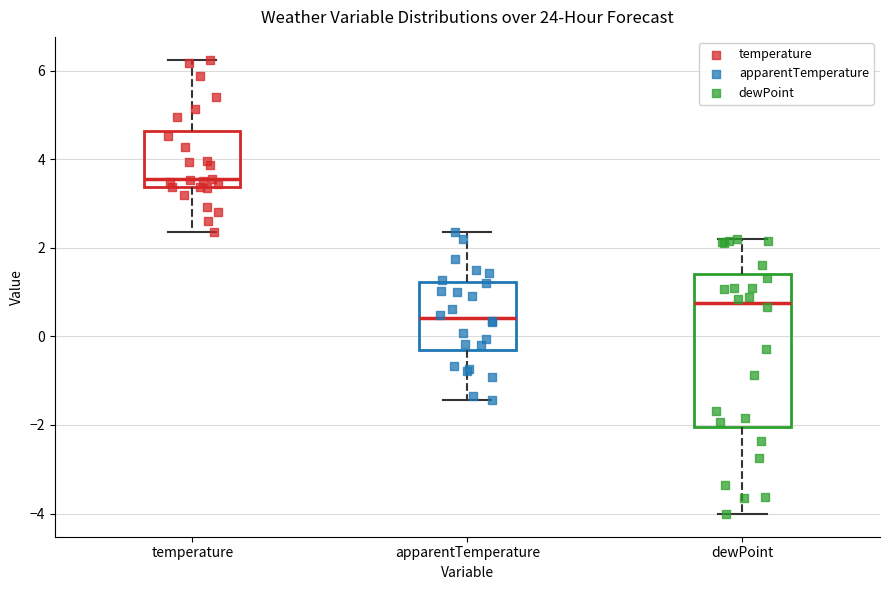

Reading left to right, read every box against the y-axis: the position of its median line, the range the box covers, and the ends of its whiskers. The values are not printed on the chart, so give them approximately, as read against the axis.

temperature: median 3.6, box 3.4 to 4.6, whiskers 2.4 to 6.2
apparentTemperature: median 0.4, box -0.4 to 1.2, whiskers -1.4 to 2.4
dewPoint: median 0.8, box -2.0 to 1.4, whiskers -4.0 to 2.2